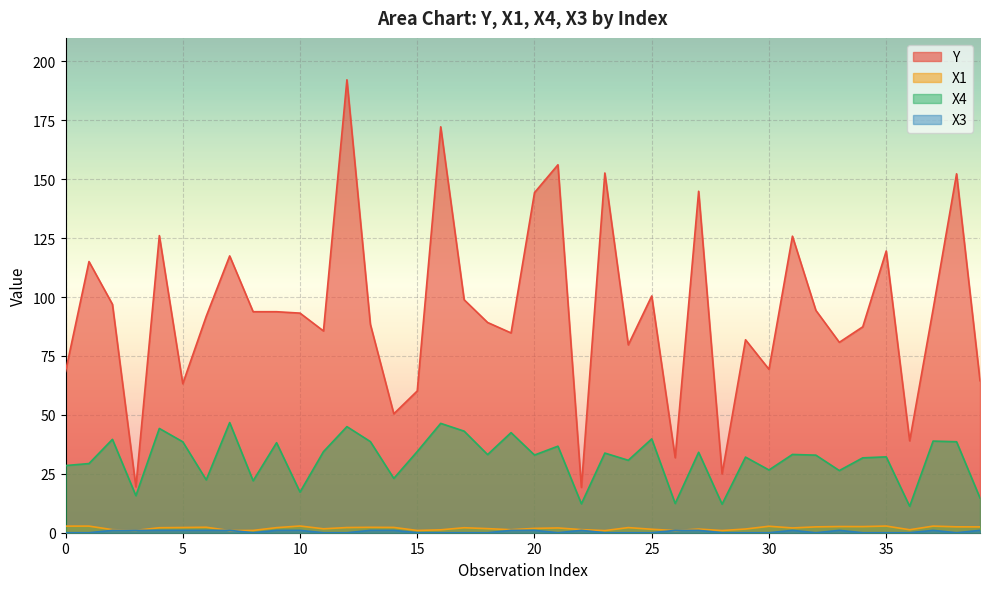

True or false: X1 has a value of 2.0 at 21.

True